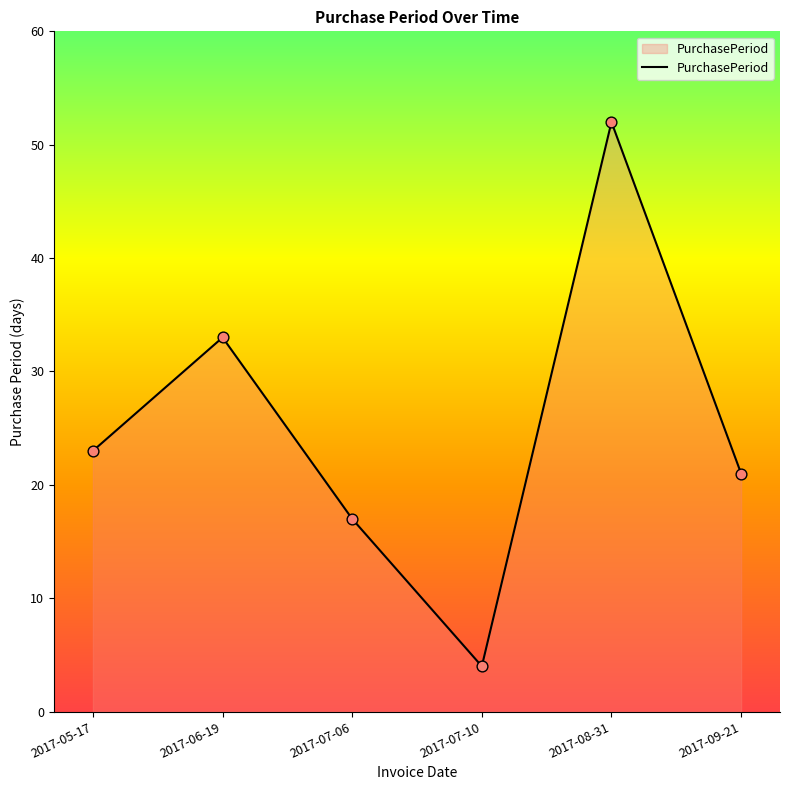

Between 2017-07-10 and 2017-09-21, which is larger?

2017-09-21